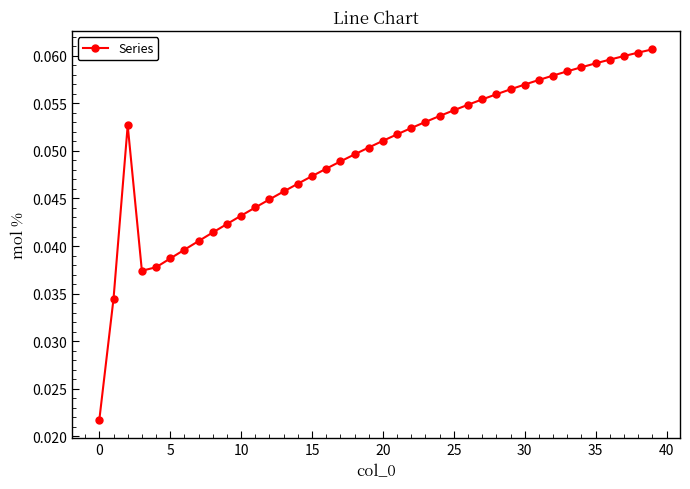

True or false: the data has more than 0 interior local peaks.

True